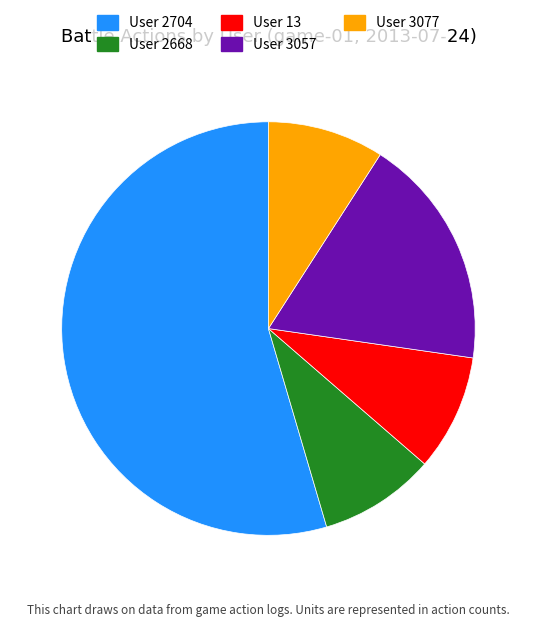

Is the sum of User 2668 and User 2704 greater than half?

Yes